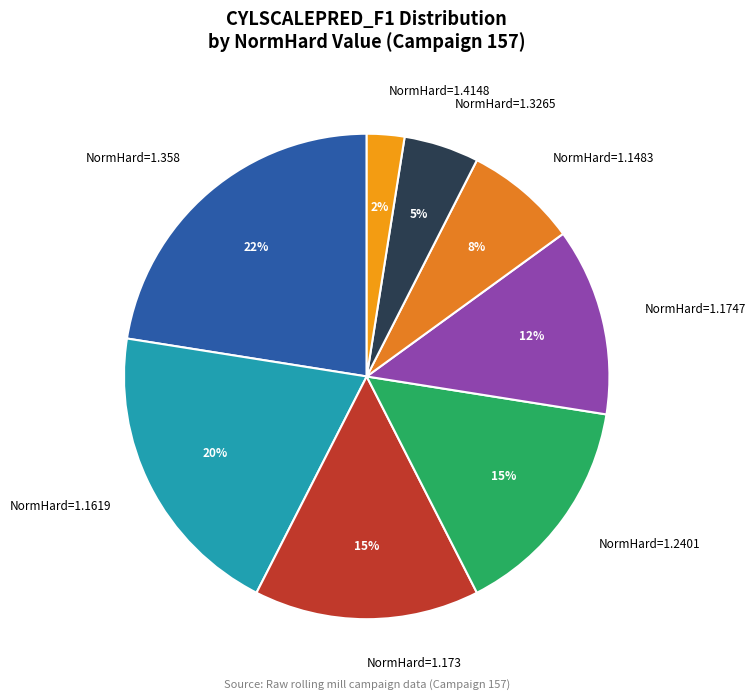

Do NormHard=1.1483 and NormHard=1.358 together represent more than half of the pie?

No